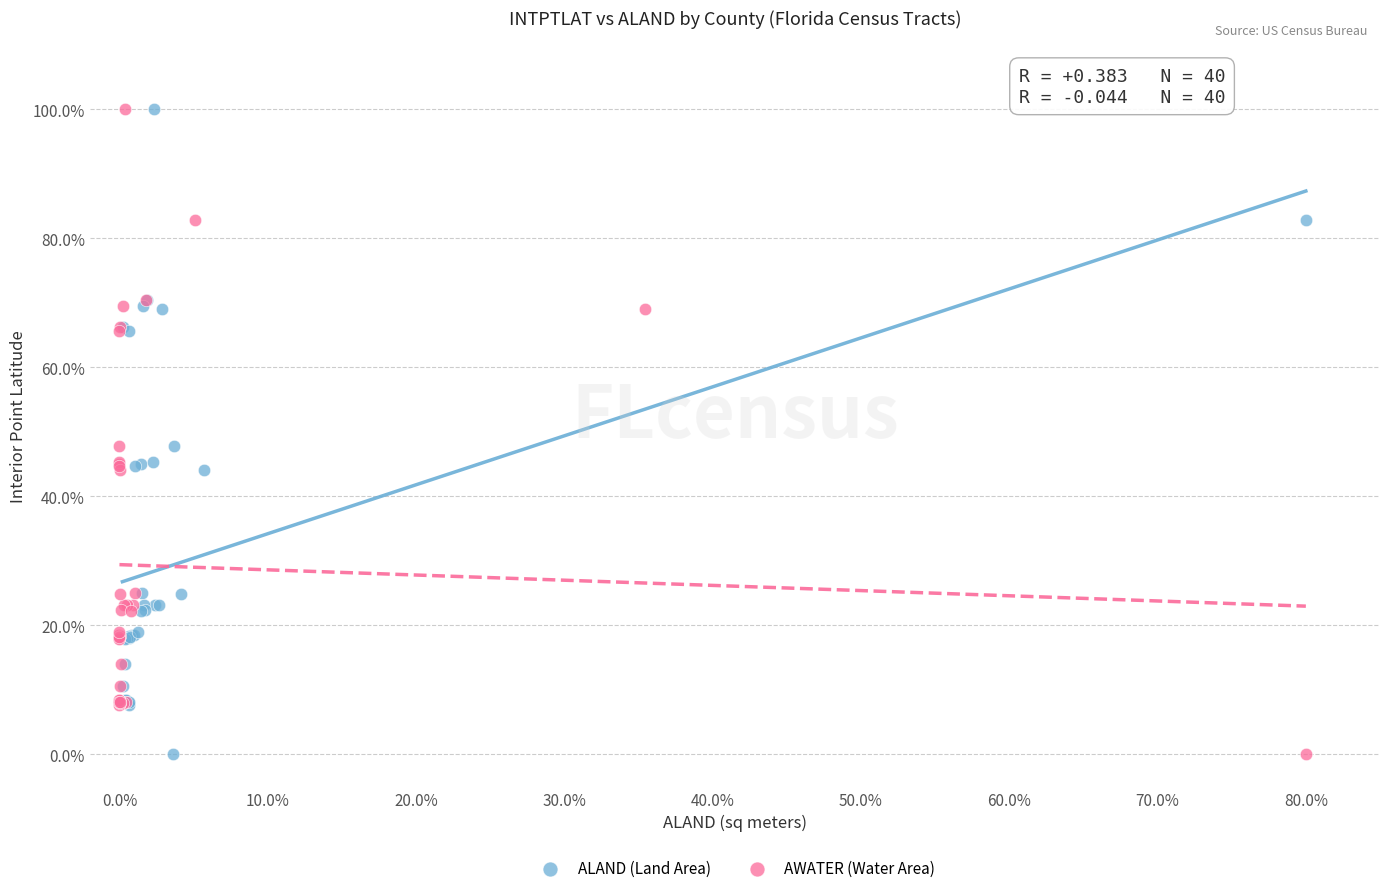

What are all the series names shown in the legend?

ALAND (Land Area), AWATER (Water Area)